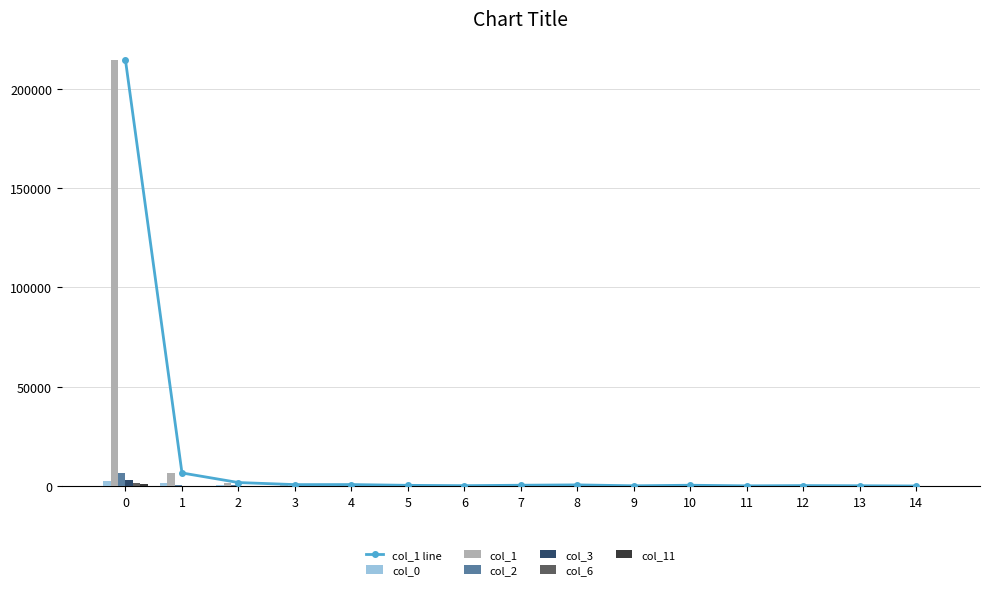

Reading left to right, extract all data points from this chart.

col_0: 2797.3	1524.3	451.4	171.3	257.0	343.9	174.7	35.3	99.8	149.8	49.1	122.0	63.5	36.4	13.1
col_1: 214352.6	6626.2	1803.3	762.3	784.9	395.8	225.7	448.9	623.2	165.5	444.8	141.0	266.1	188.1	66.6
col_2: 6545.5	440.0	390.4	87.9	18.8	128.9	3.0	9.0	4.0	10.6	14.3	1.5	1.9	2.2	1.2
col_3: 3101.8	109.6	156.9	30.1	9.0	1.8	5.8	1.4	8.0	2.1	5.0	0.7	0.0	0.2	0.1
col_6: 1451.1	139.2	49.4	4.3	17.0	6.8	53.6	41.5	0.3	4.7	0.2	4.0	11.1	1.6	3.9
col_11: 969.4	3.2	2.4	1.0	1.9	3.4	0.8	0.5	5.4	8.9	0.6	0.7	0.3	0.1	0.0